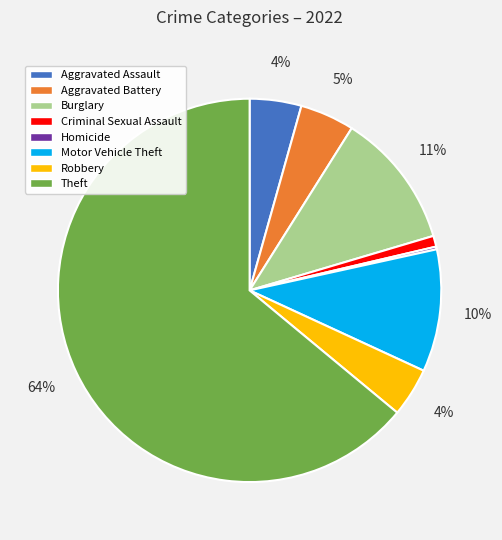

True or false: Theft accounts for 64% of the total.

True